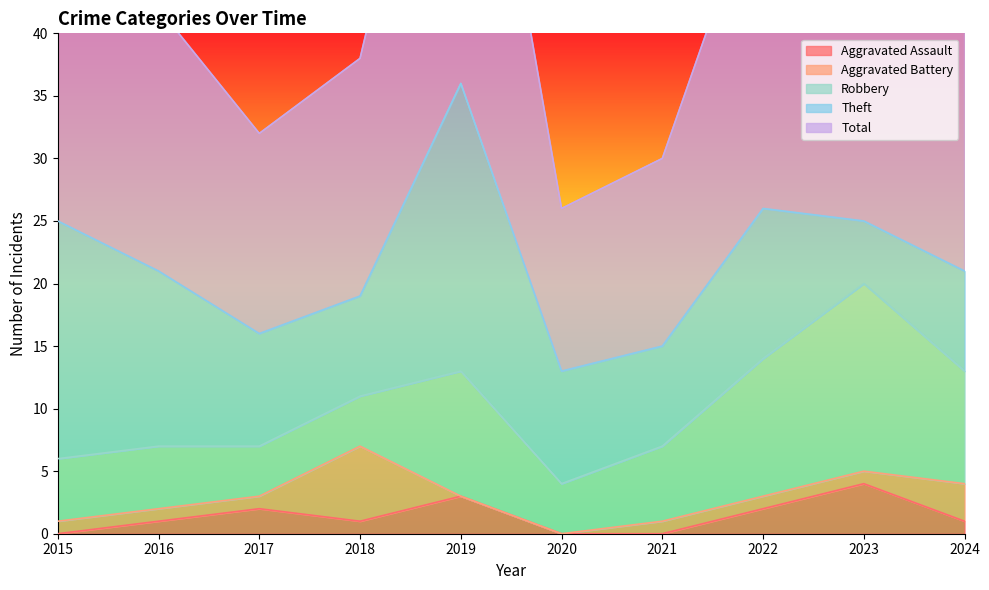

True or false: Aggravated Battery has a value of 2 at 2022.

False